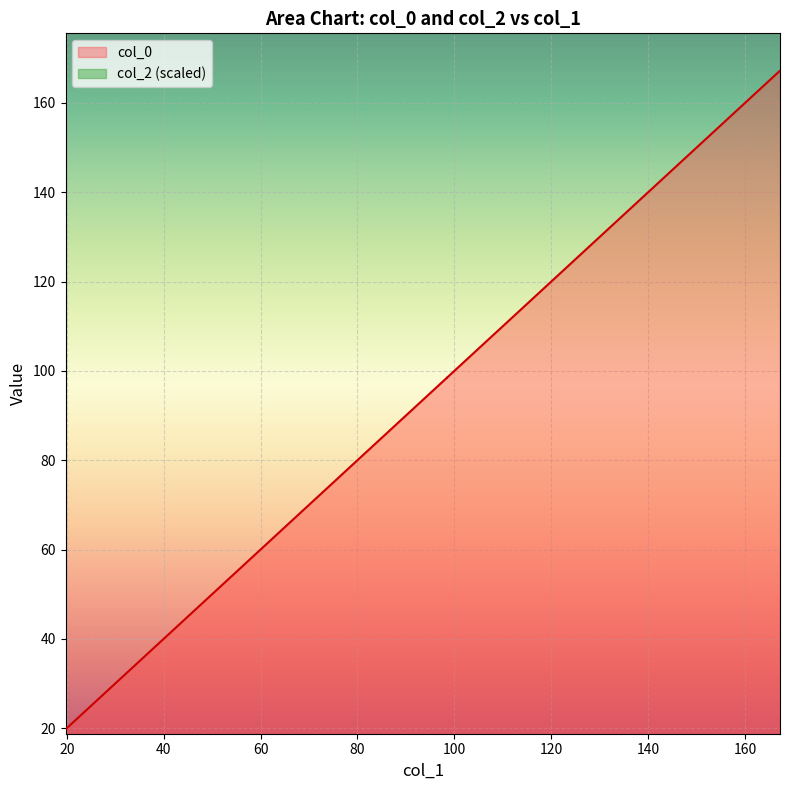

At 167.2234145974392, list the series in order from largest to smallest.

col_0, col_2